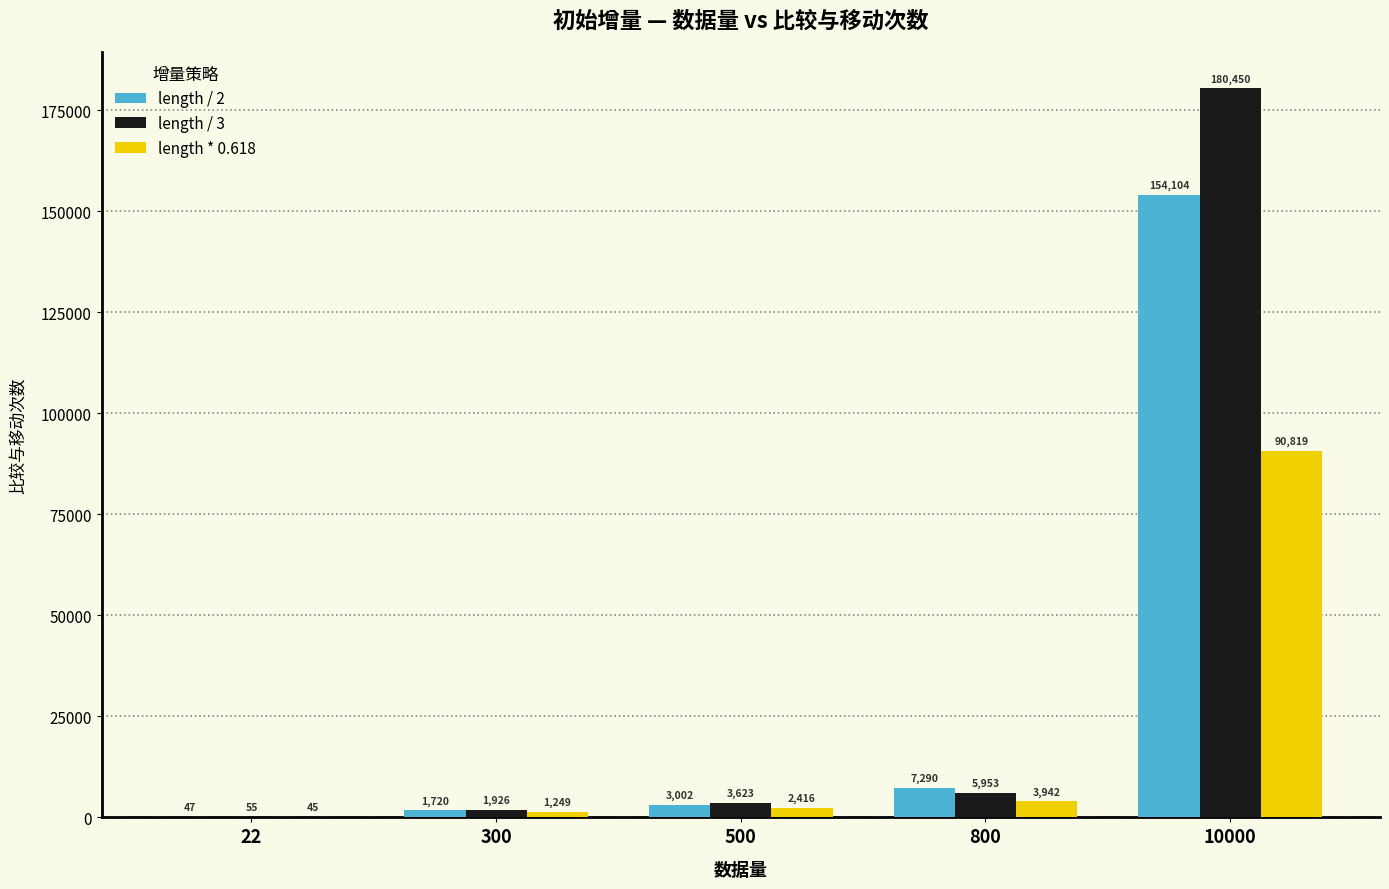

Are the bars horizontal?

No